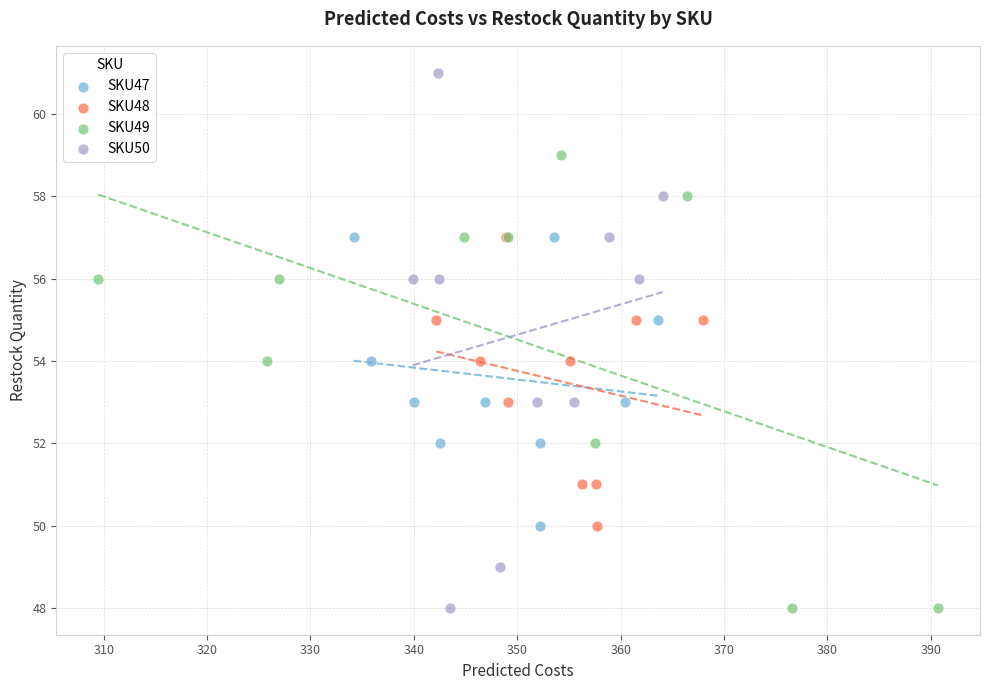

Which series has the largest Y range (max minus min)?

SKU50